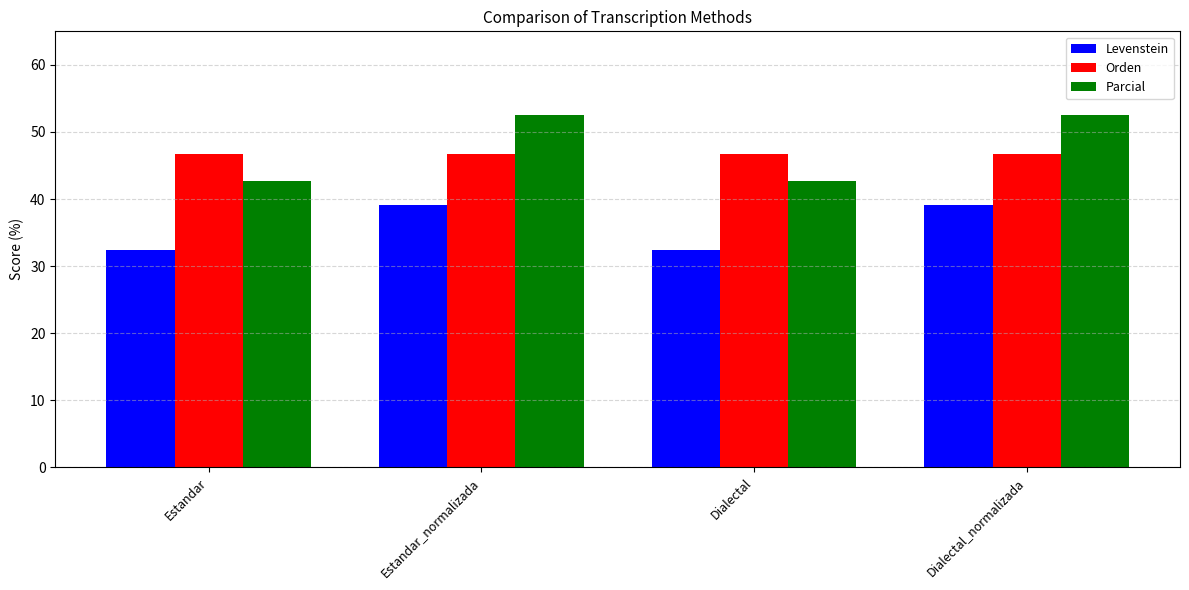

Read the Parcial value at Dialectal.

42.7